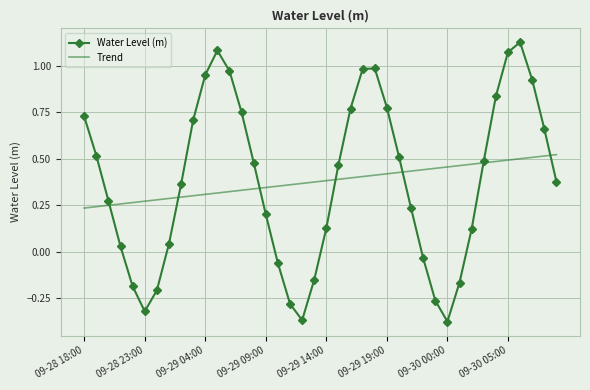

Which series has the widest spread of values?

Water Level (m)